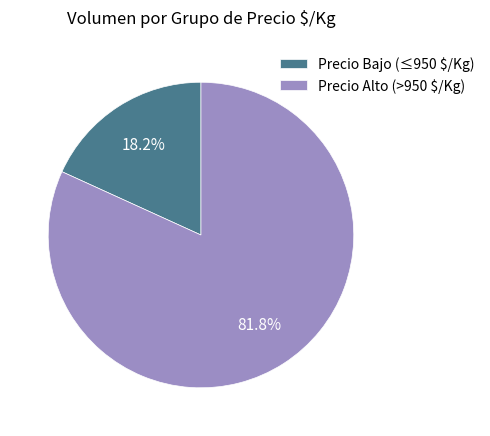

What percentage is NOT represented by Precio Alto (>950 $/Kg)?

18.2%